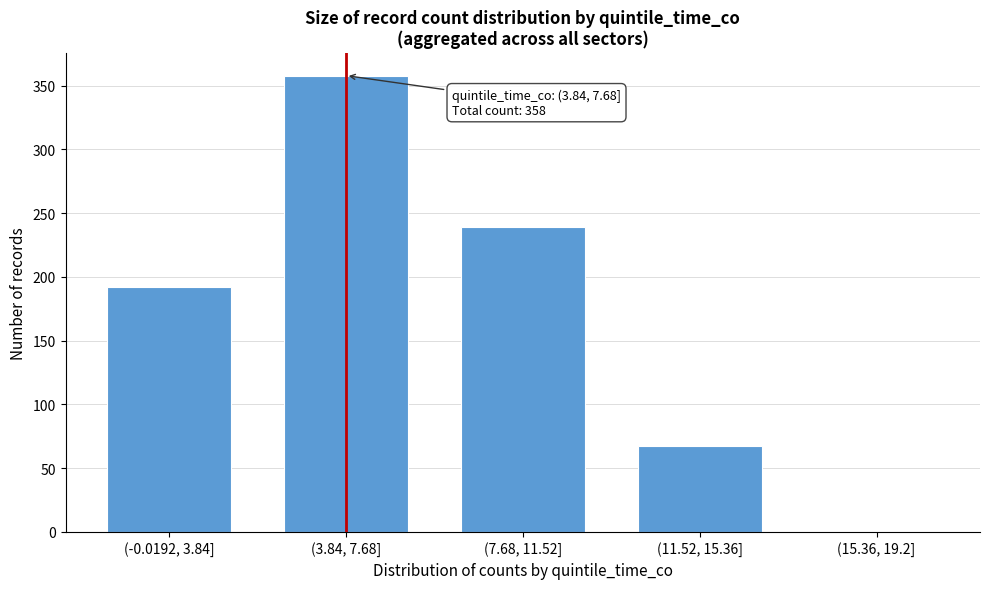

Reading left to right, what are all the values shown in this chart?

(-0.0192, 3.84]=192	(3.84, 7.68]=358	(7.68, 11.52]=239	(11.52, 15.36]=67	(15.36, 19.2]=0